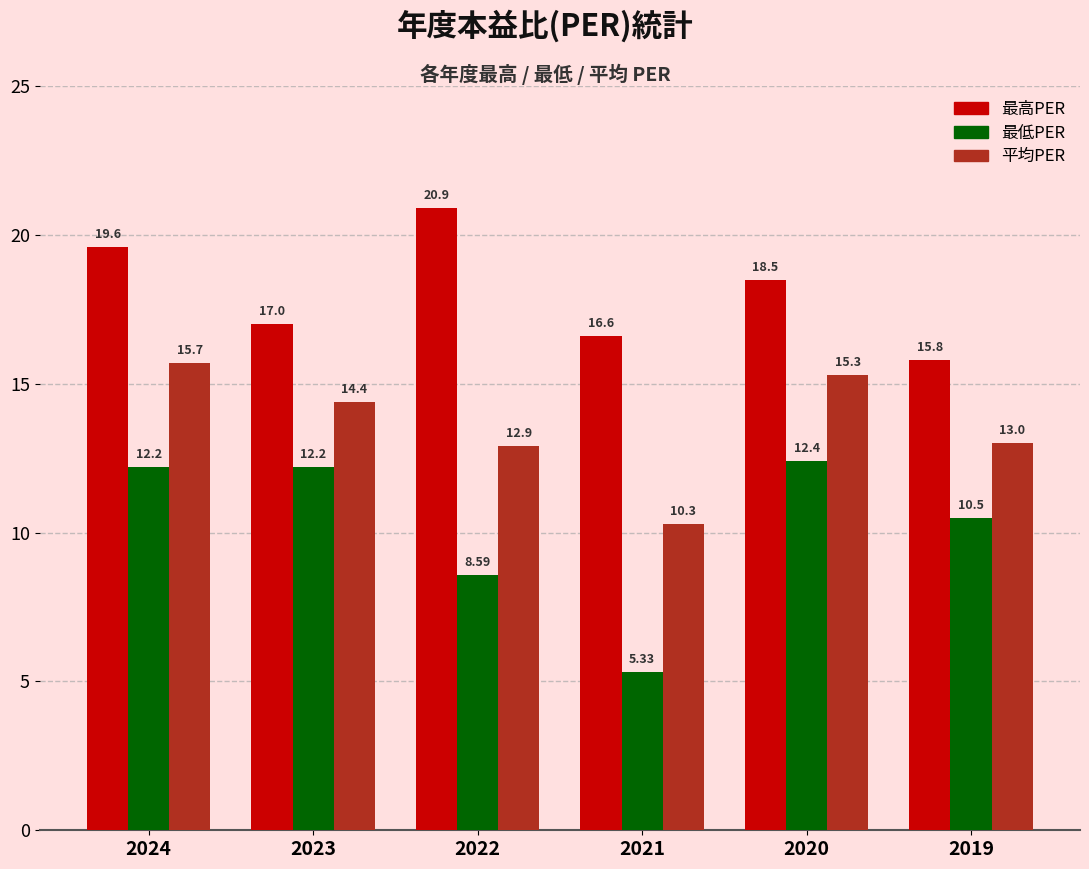

What is the value of the 平均PER bar at the 6th from the left?

13.0